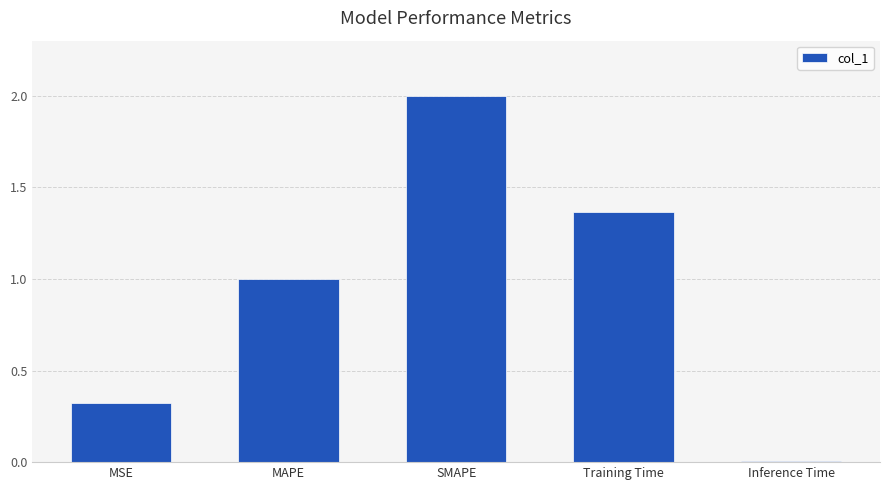

Is it true that the value at Inference Time is 0.0?

True